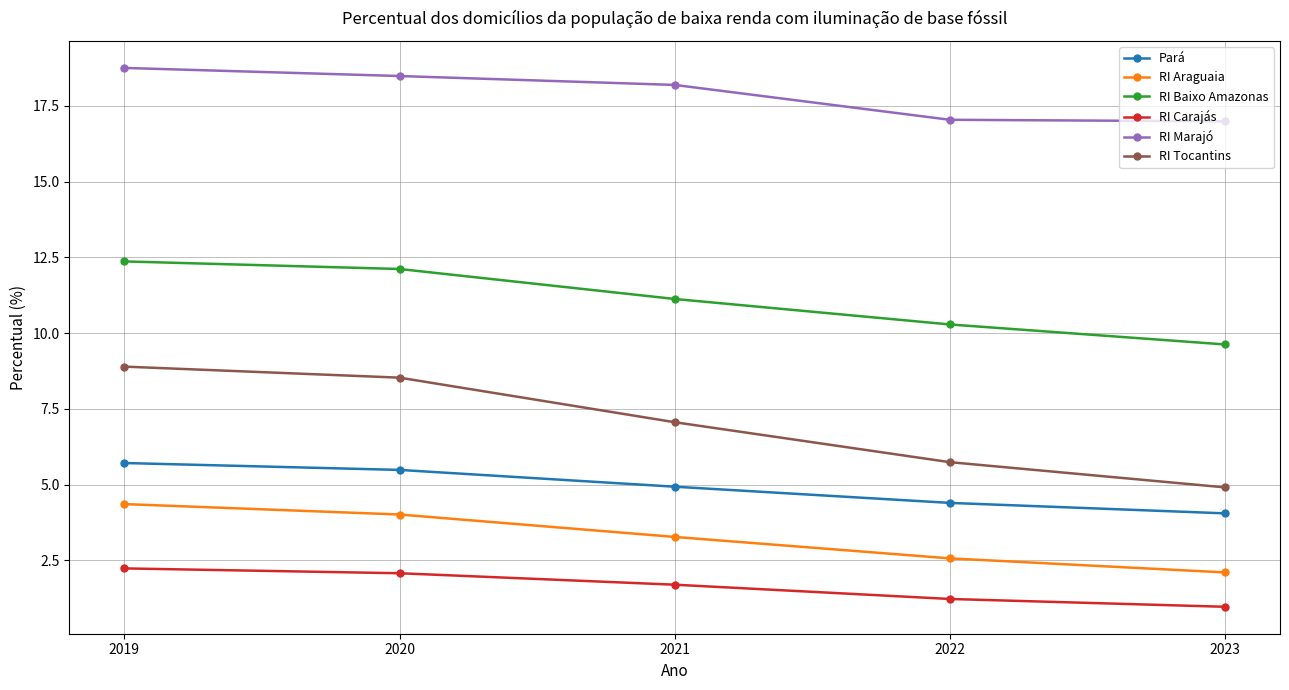

Which series changed the most between 2021 and 2022?

RI Tocantins